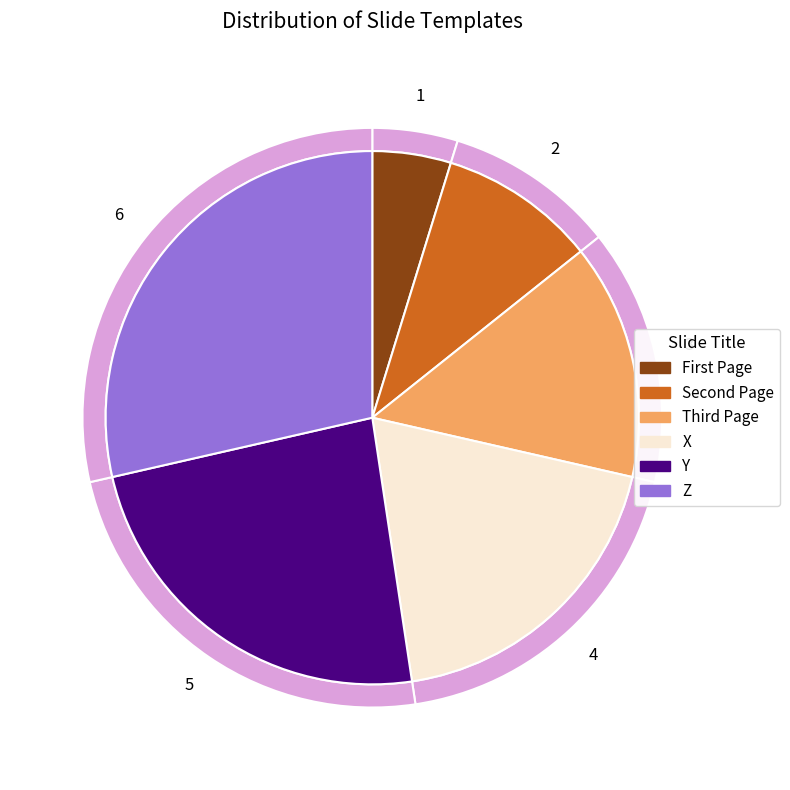

To the nearest percent, what is the difference between the largest and smallest slice percentages?

24%